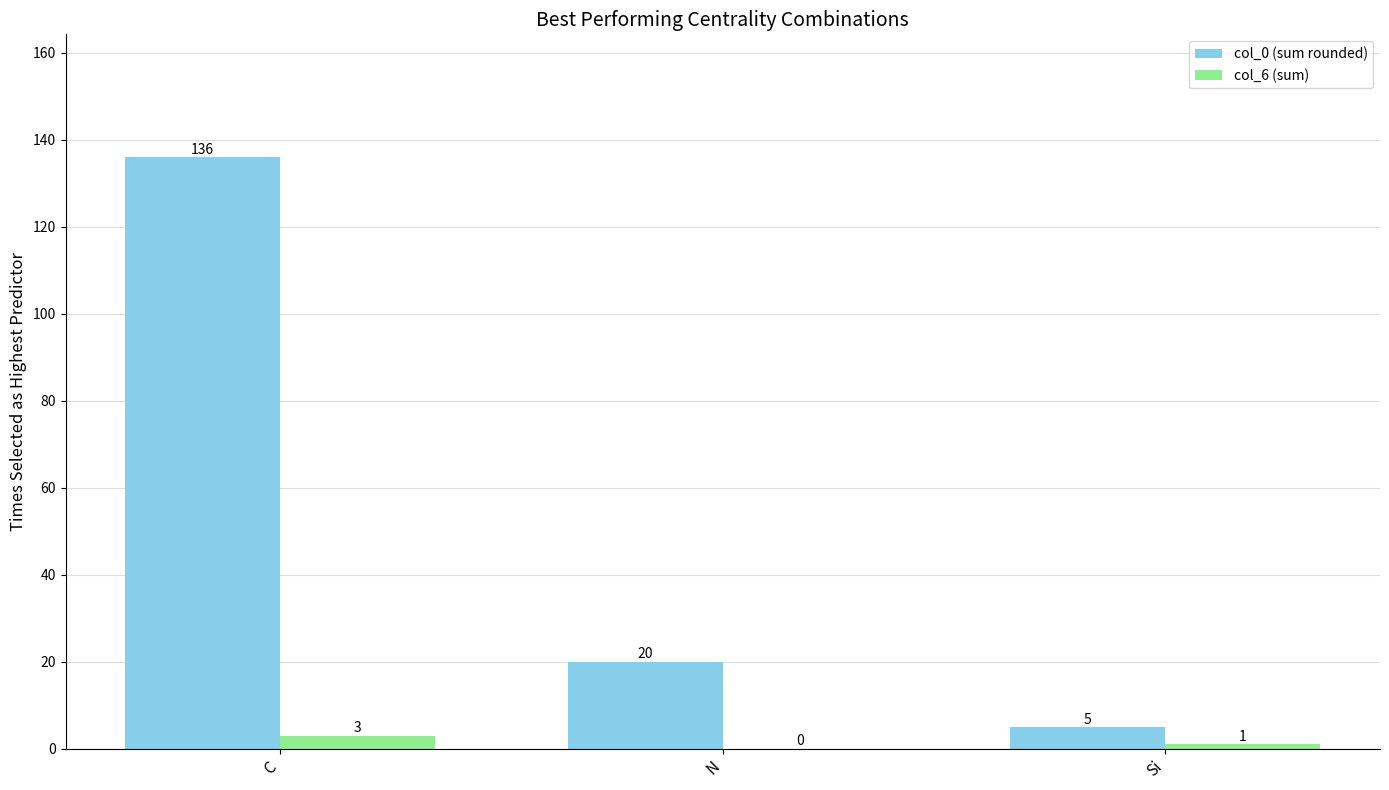

Which series changed the most between C and N?

col_0 (sum rounded)